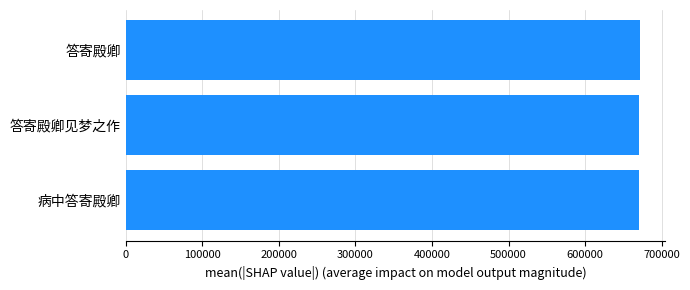

What is the minimum value shown in the chart?

670130